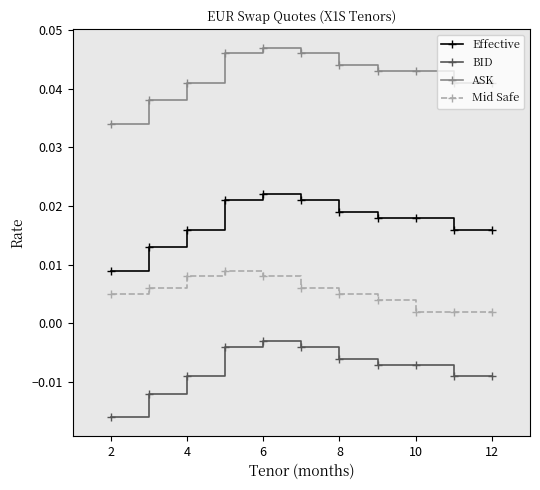

Count the Mid Safe values in the range 0 to 1.

11